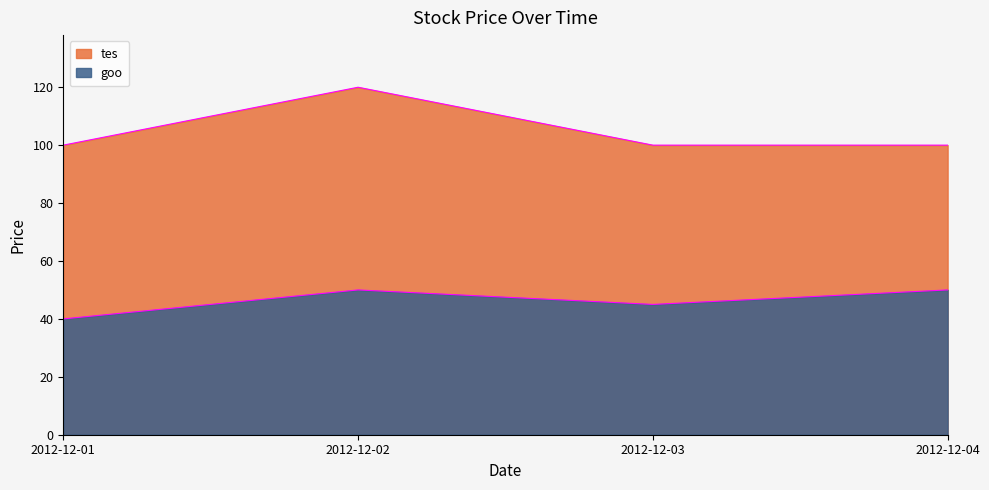

Reading right to left, transcribe all the data shown in this chart.

tes: 100	100	120	100
goo: 50	45	50	40